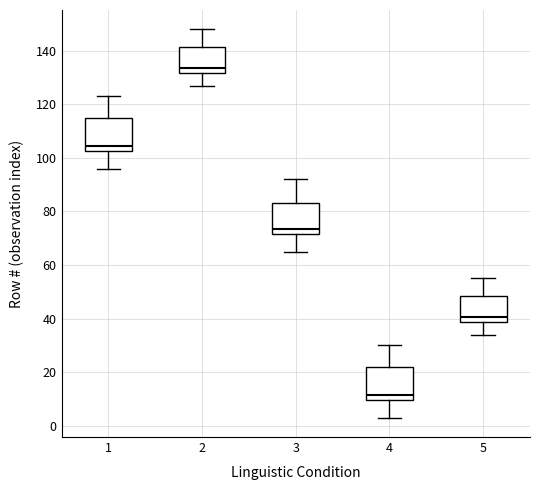

Where does the lower whisker of the box at x = 5 end on the y-axis? The values are not printed on the chart, so give them approximately, as read against the axis.

34